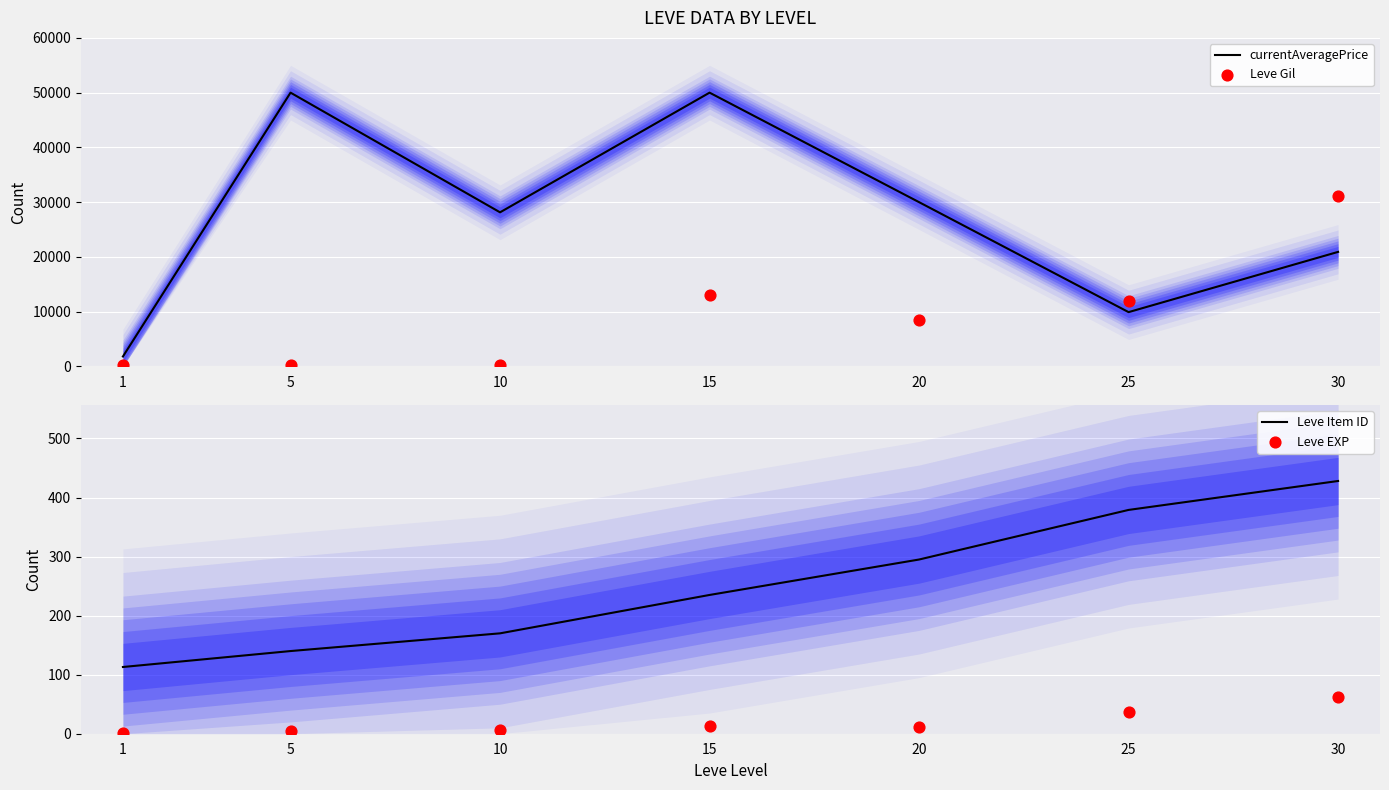

What are all the series names shown in the legend?

currentAveragePrice, Leve Gil, Leve Item ID, Leve EXP